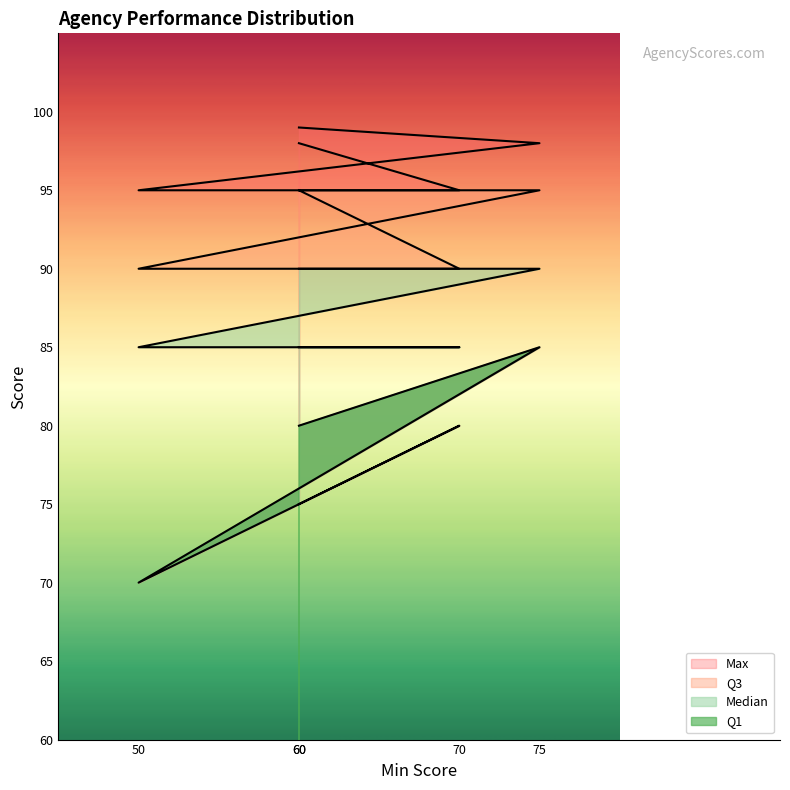

What is the maximum value shown in the chart?

99